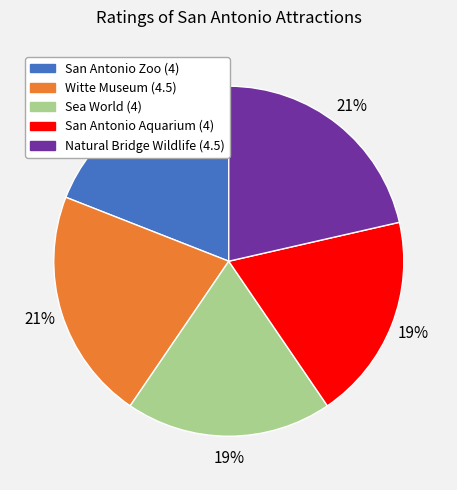

Combined, do Natural Bridge Wildlife and San Antonio Aquarium account for over 50%?

No